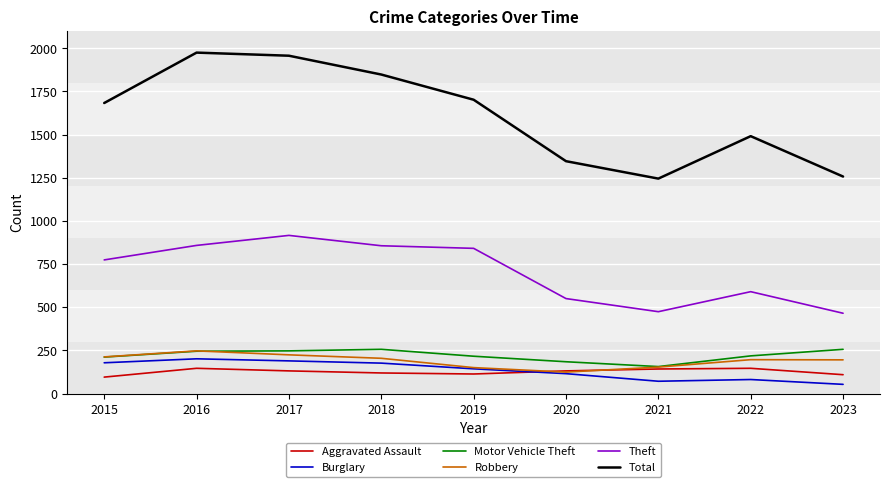

The value of Theft at 2015 is 538. True or false?

False